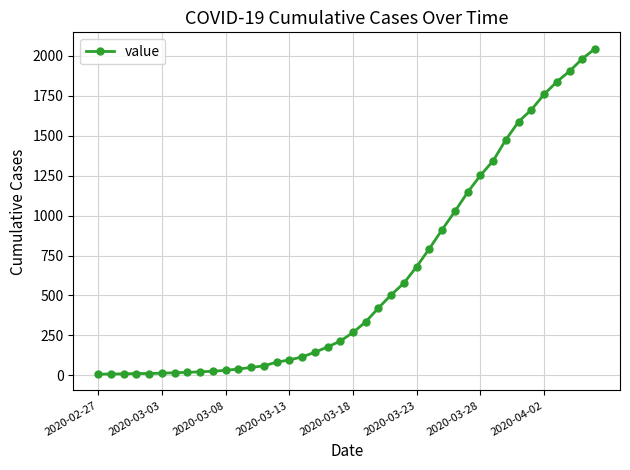

What is the average value?

617